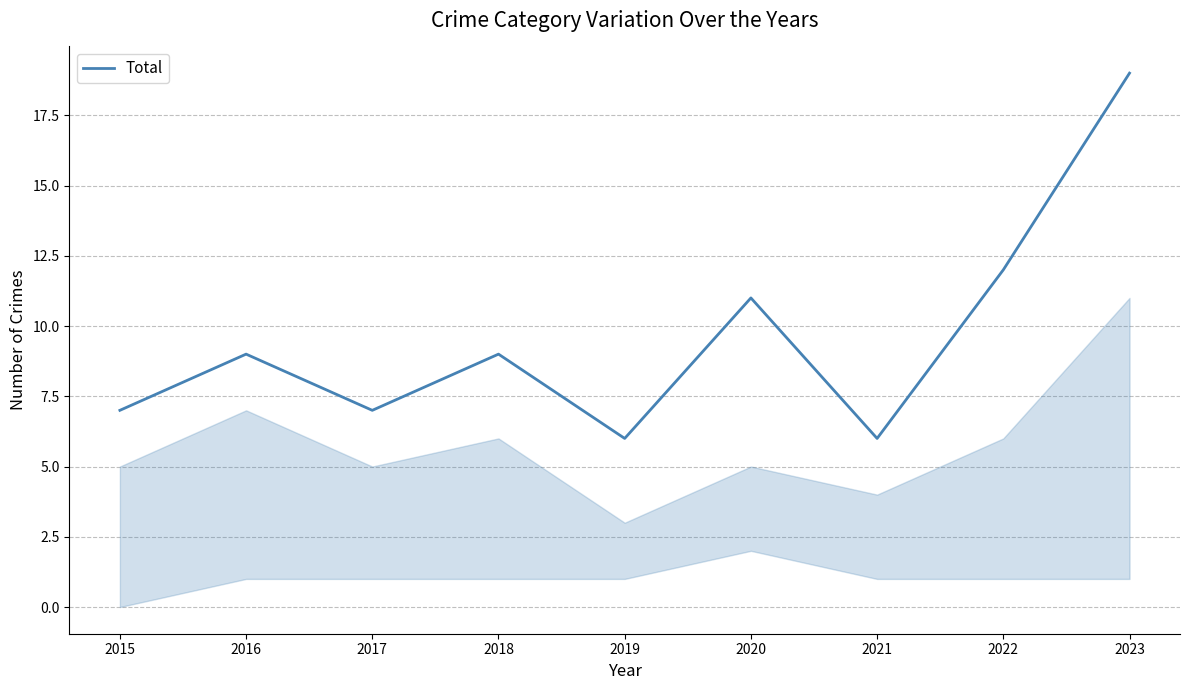

What is the change in value from 2017 to 2018?

+2